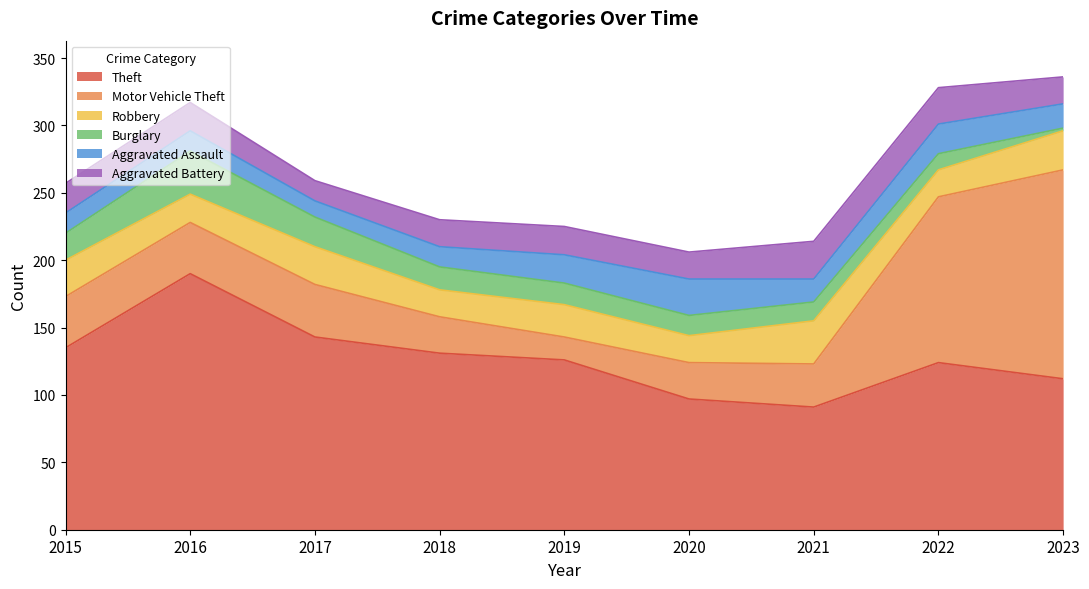

How many lines are shown in the chart?

6